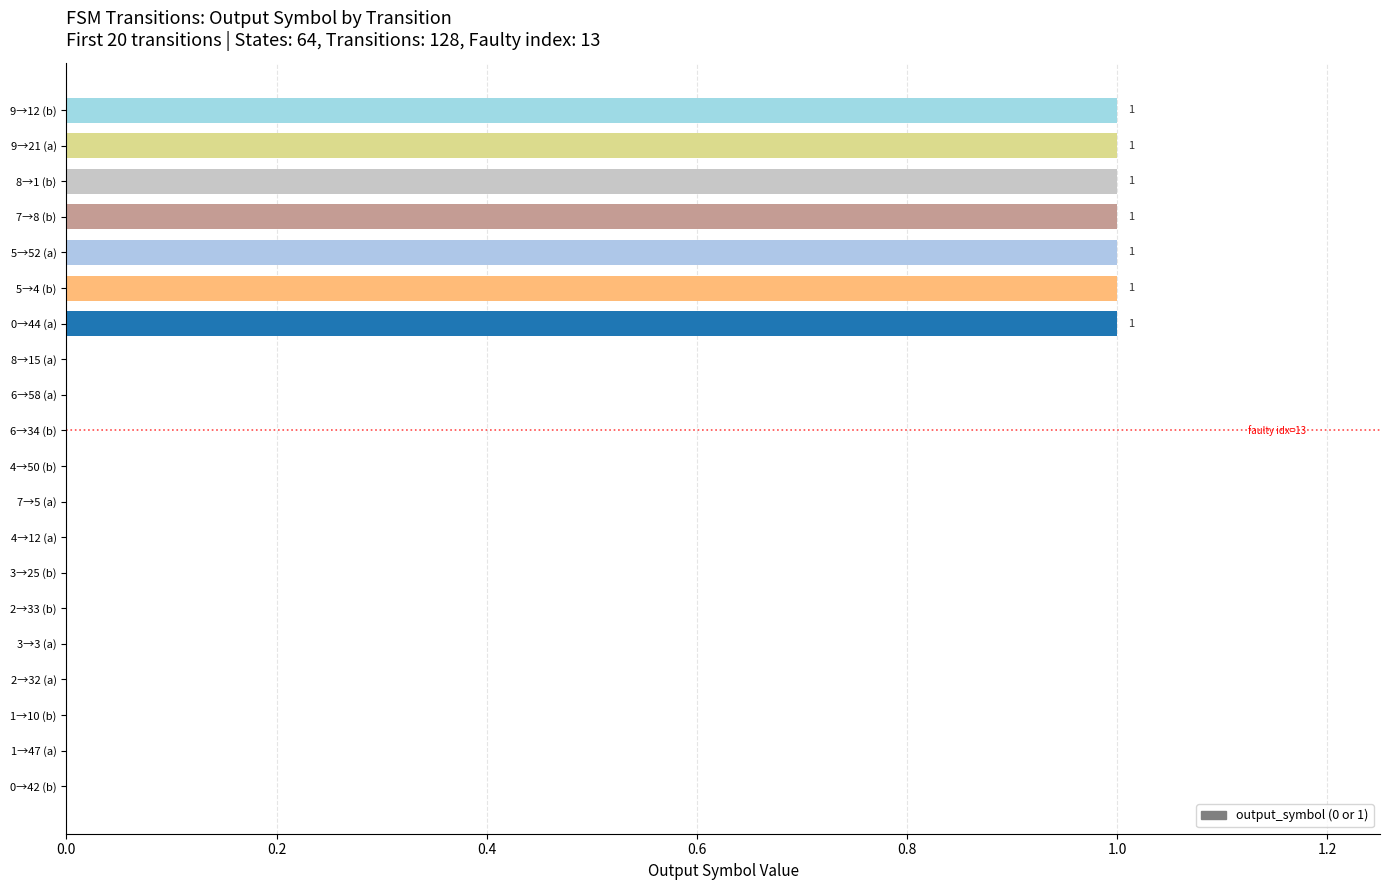

Does the chart contain stacked bars?

No